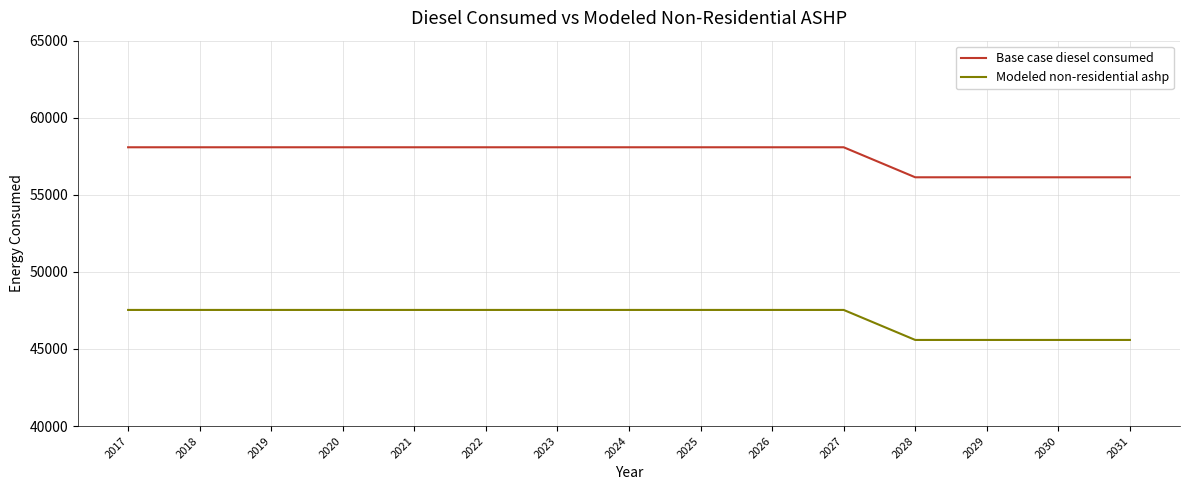

What are all the series names shown in the legend?

Base case diesel consumed, Modeled non-residential ashp